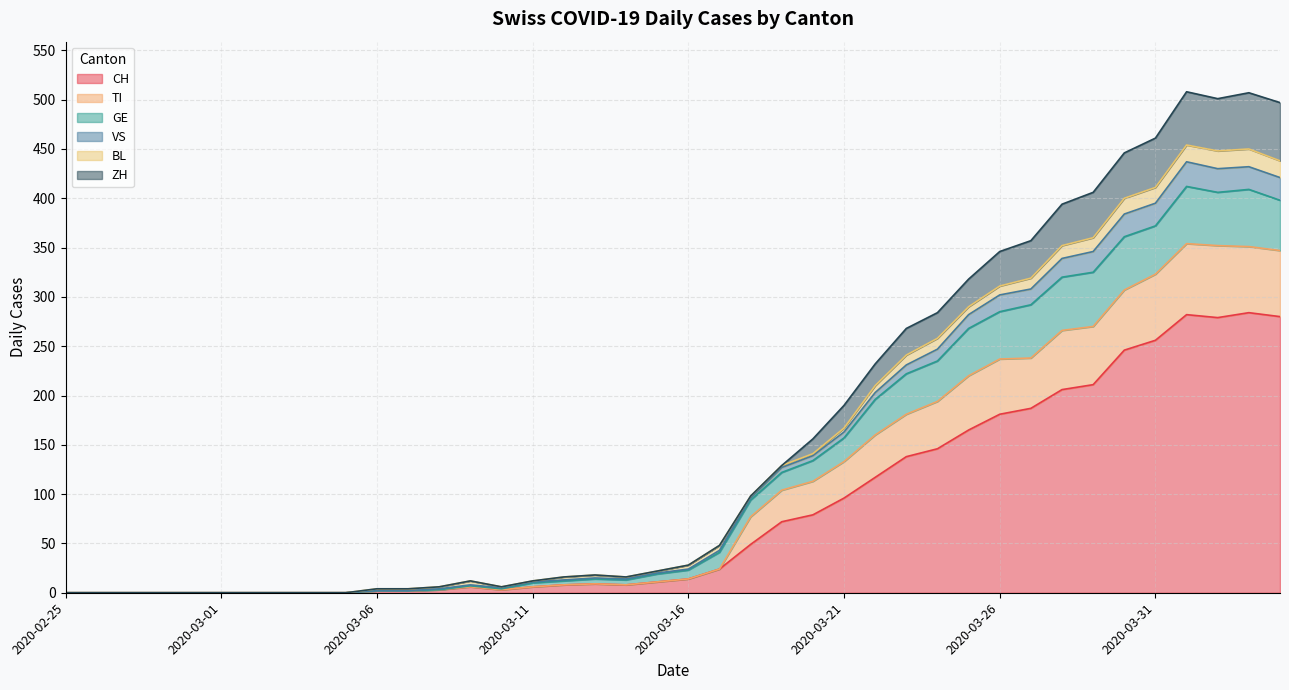

How many interior local valleys does the CH series have?

3